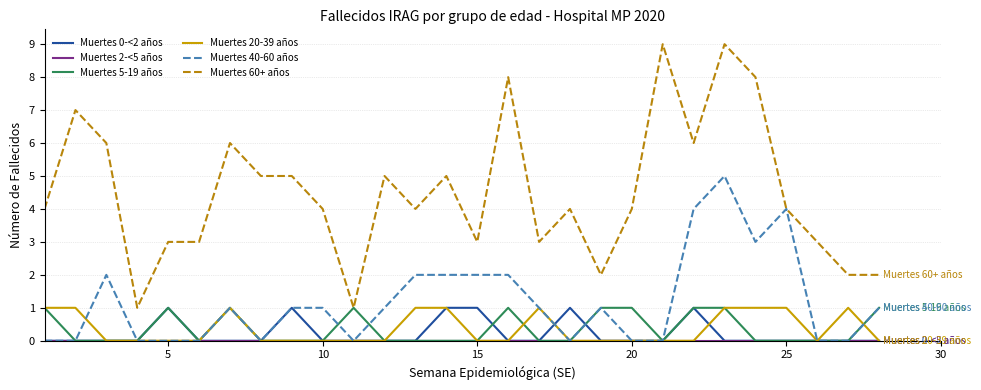

Which series has the largest total across all categories?

Muertes 60+ años